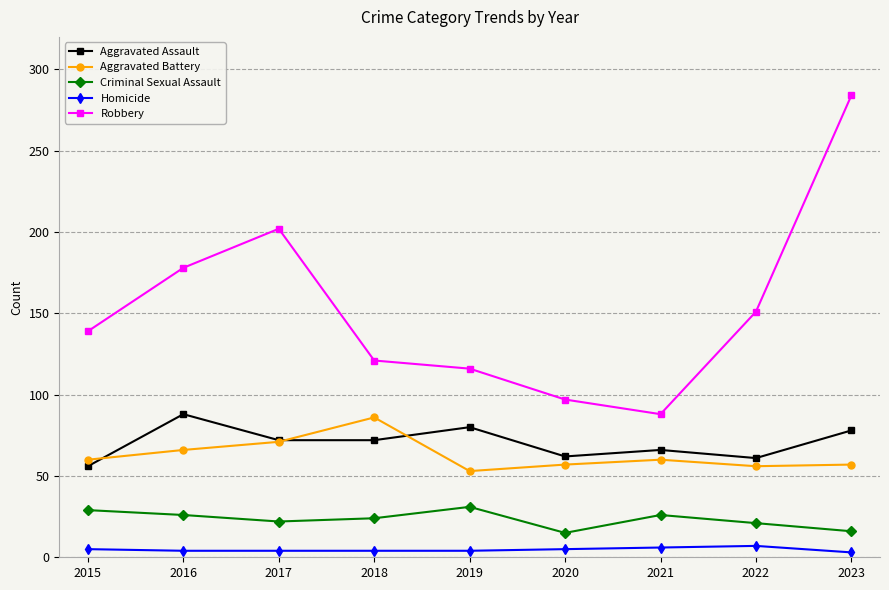

The Criminal Sexual Assault series shows 25 at 2020. True or false?

False